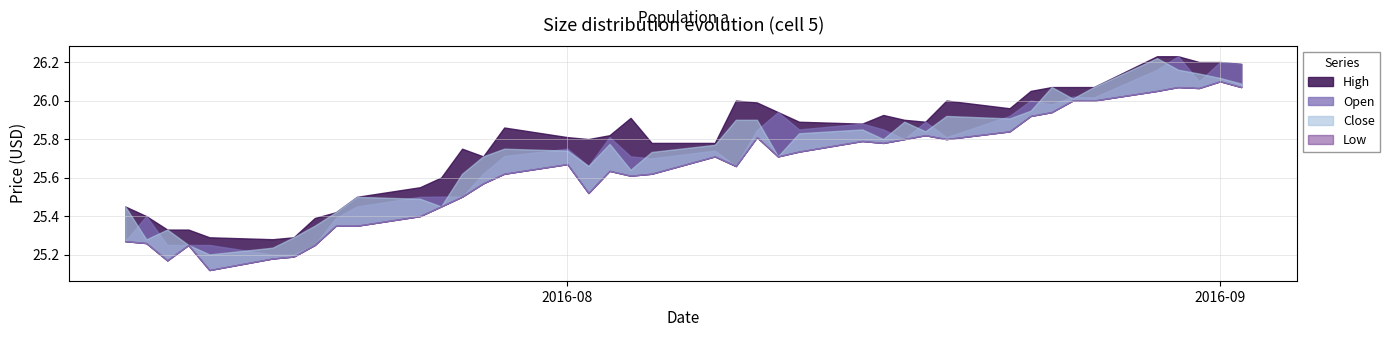

True or false: Low and Open cross at least once.

False